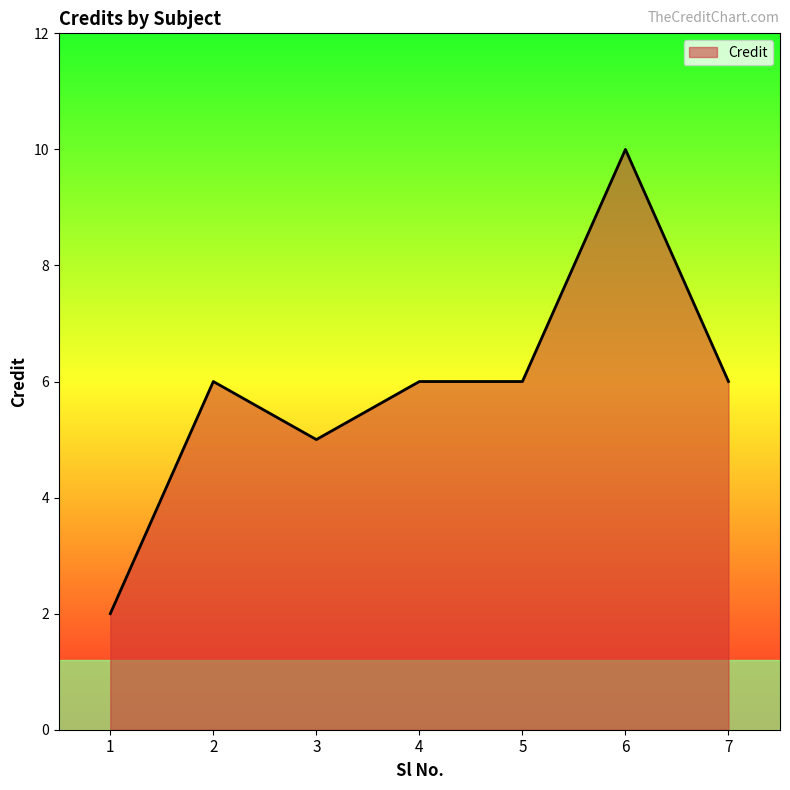

Which category has the highest value across all series?

6